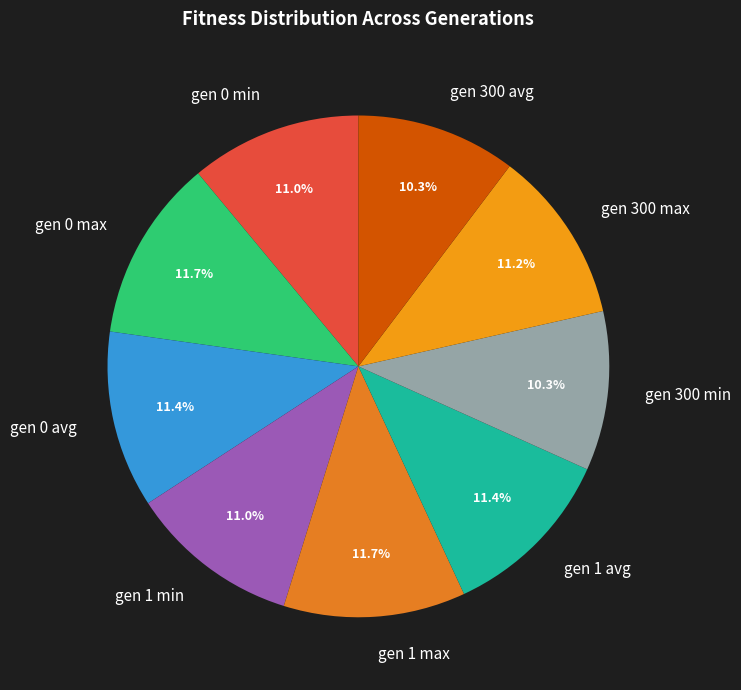

Between gen 0 max and gen 300 min, which is larger?

gen 0 max